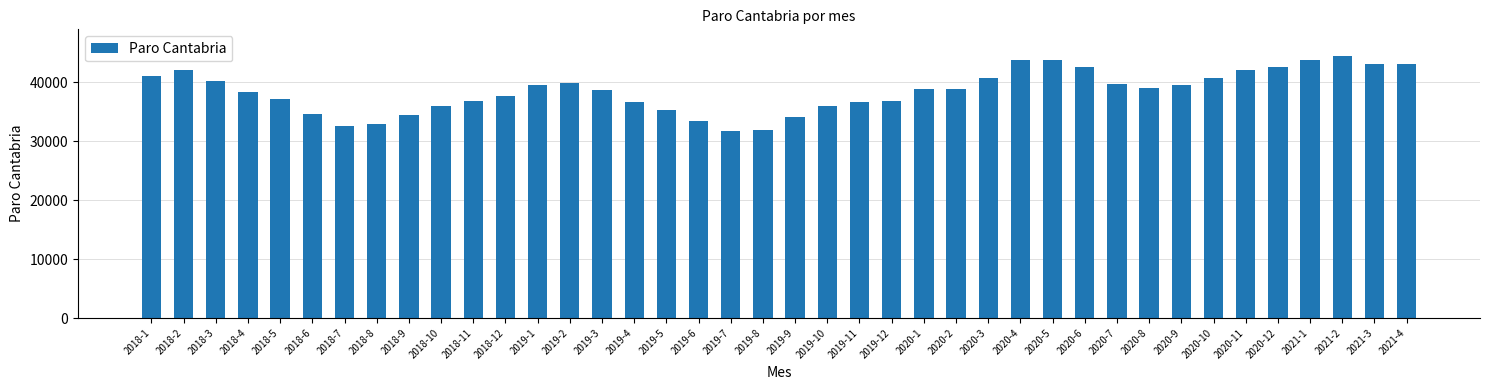

What is the difference between the second highest and minimum values?

12108